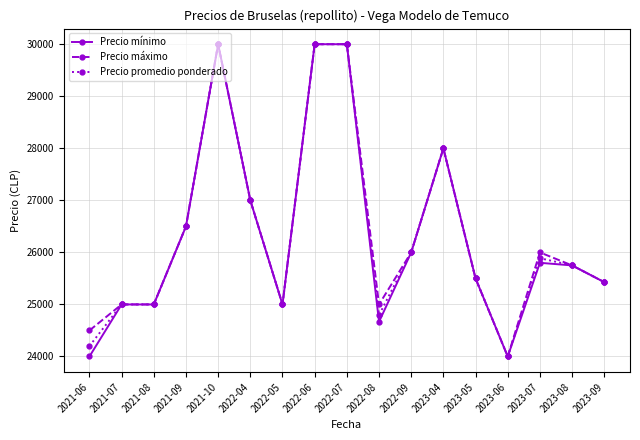

The Precio máximo series shows 25428.6 at 2023-09. True or false?

True